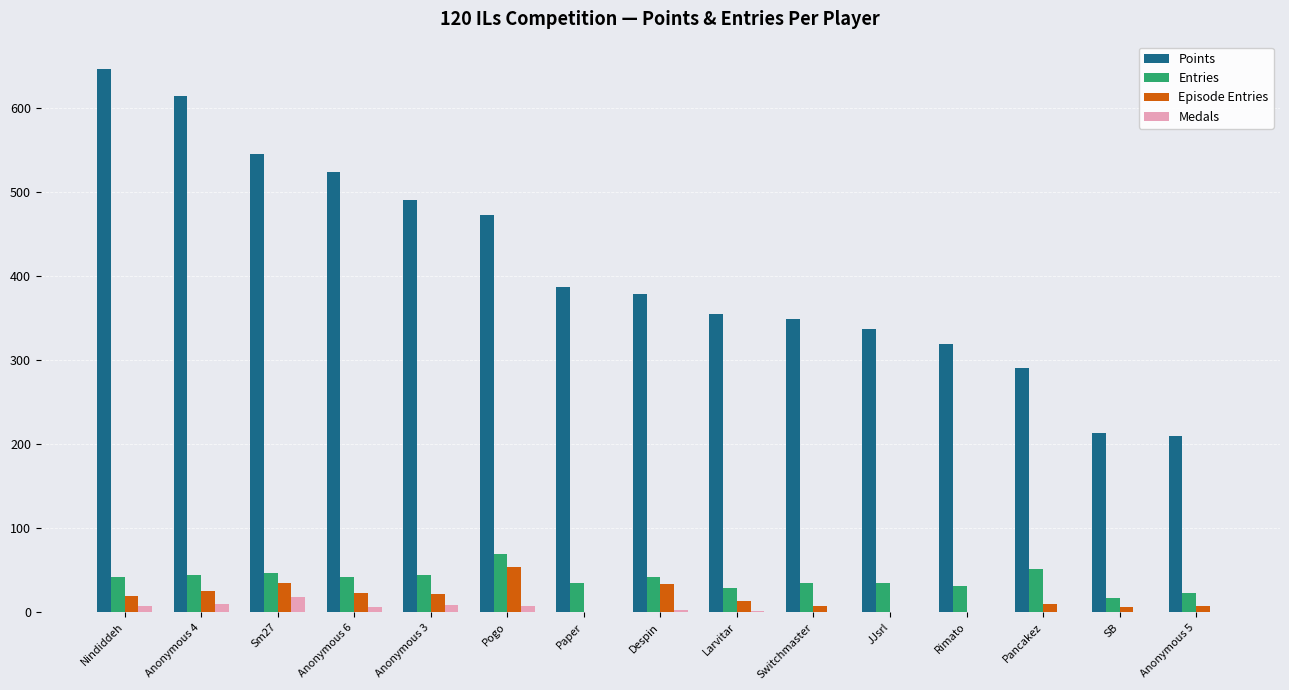

Which series changed the most between JJsrl and SB?

Points